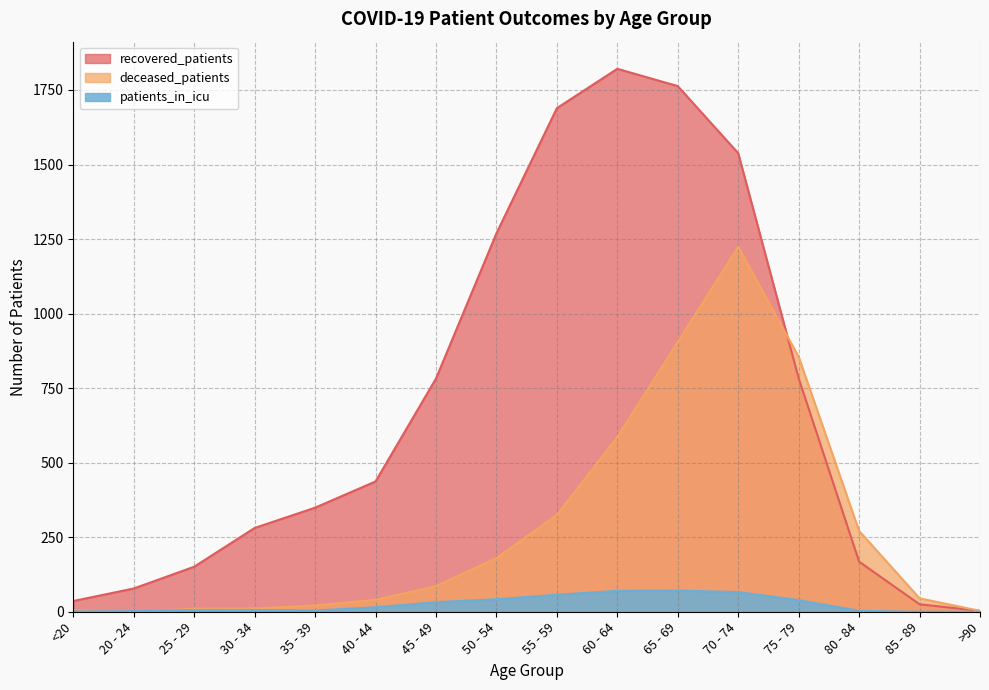

What is the greatest value displayed?

1821